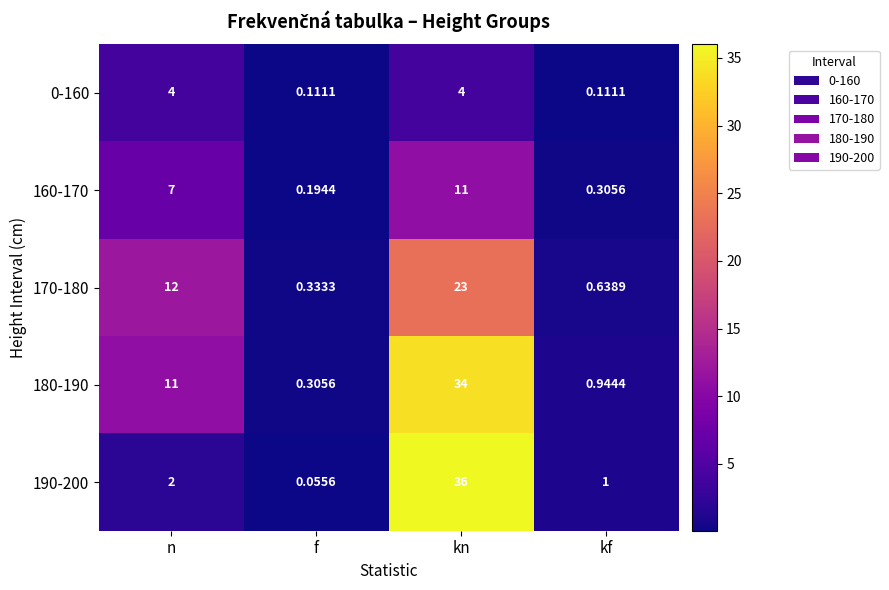

List the labels in order of 160-170 value, largest first.

kn, n, kf, f